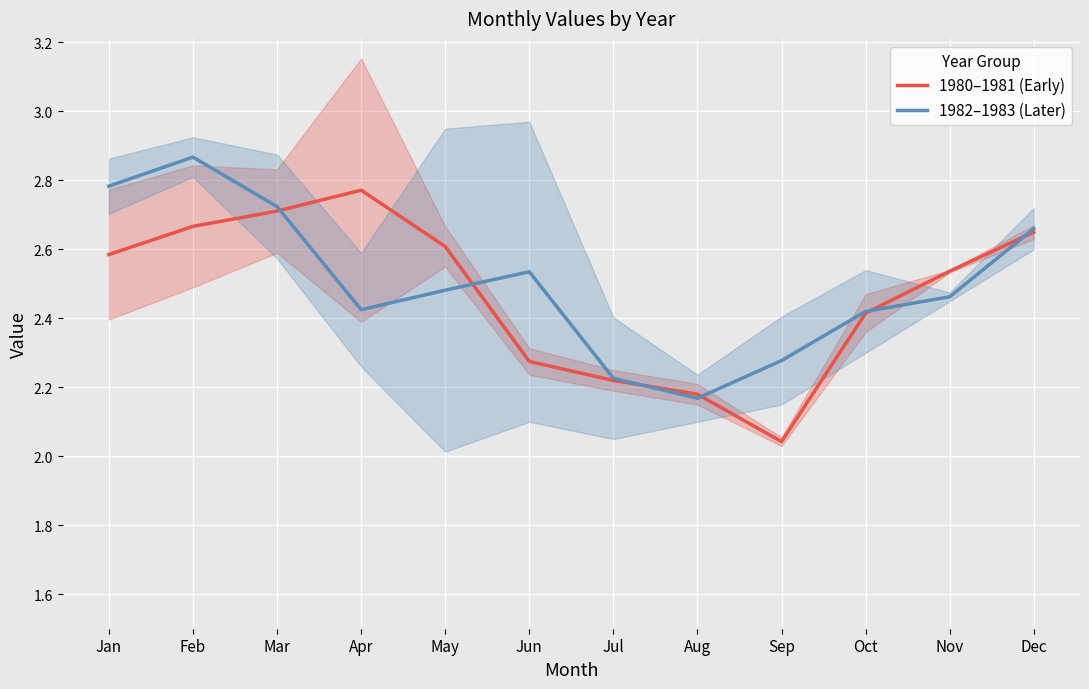

How many interior local peaks does the 1982–1983 (Later) series have?

2